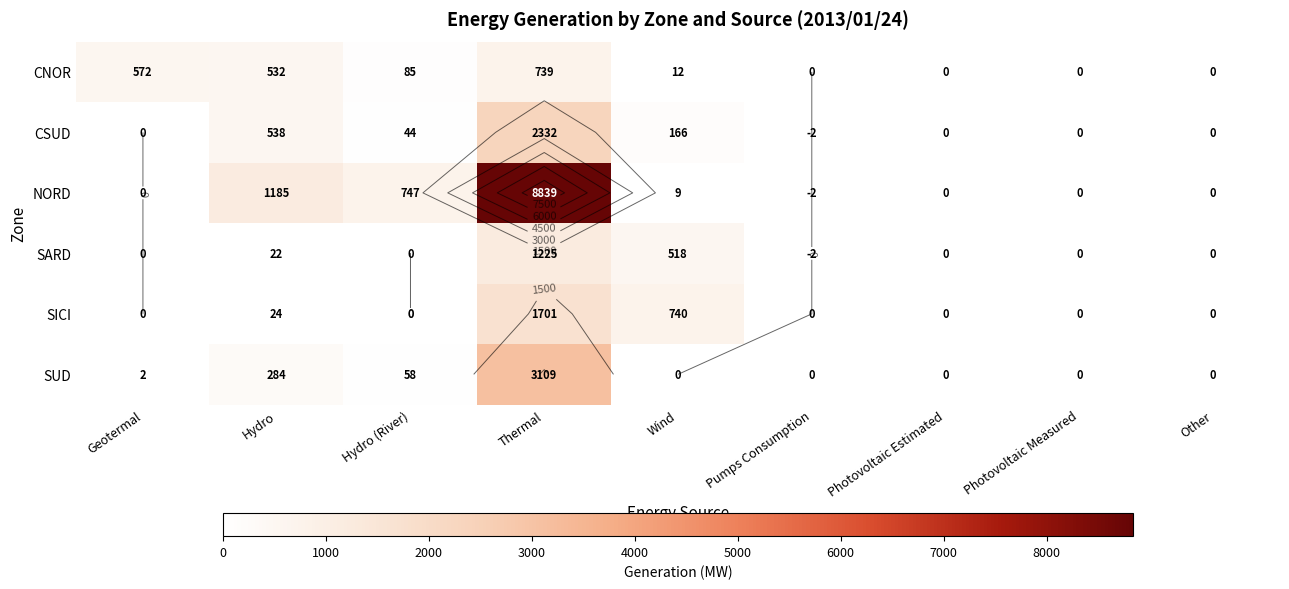

How many categories are shown in the chart?

9